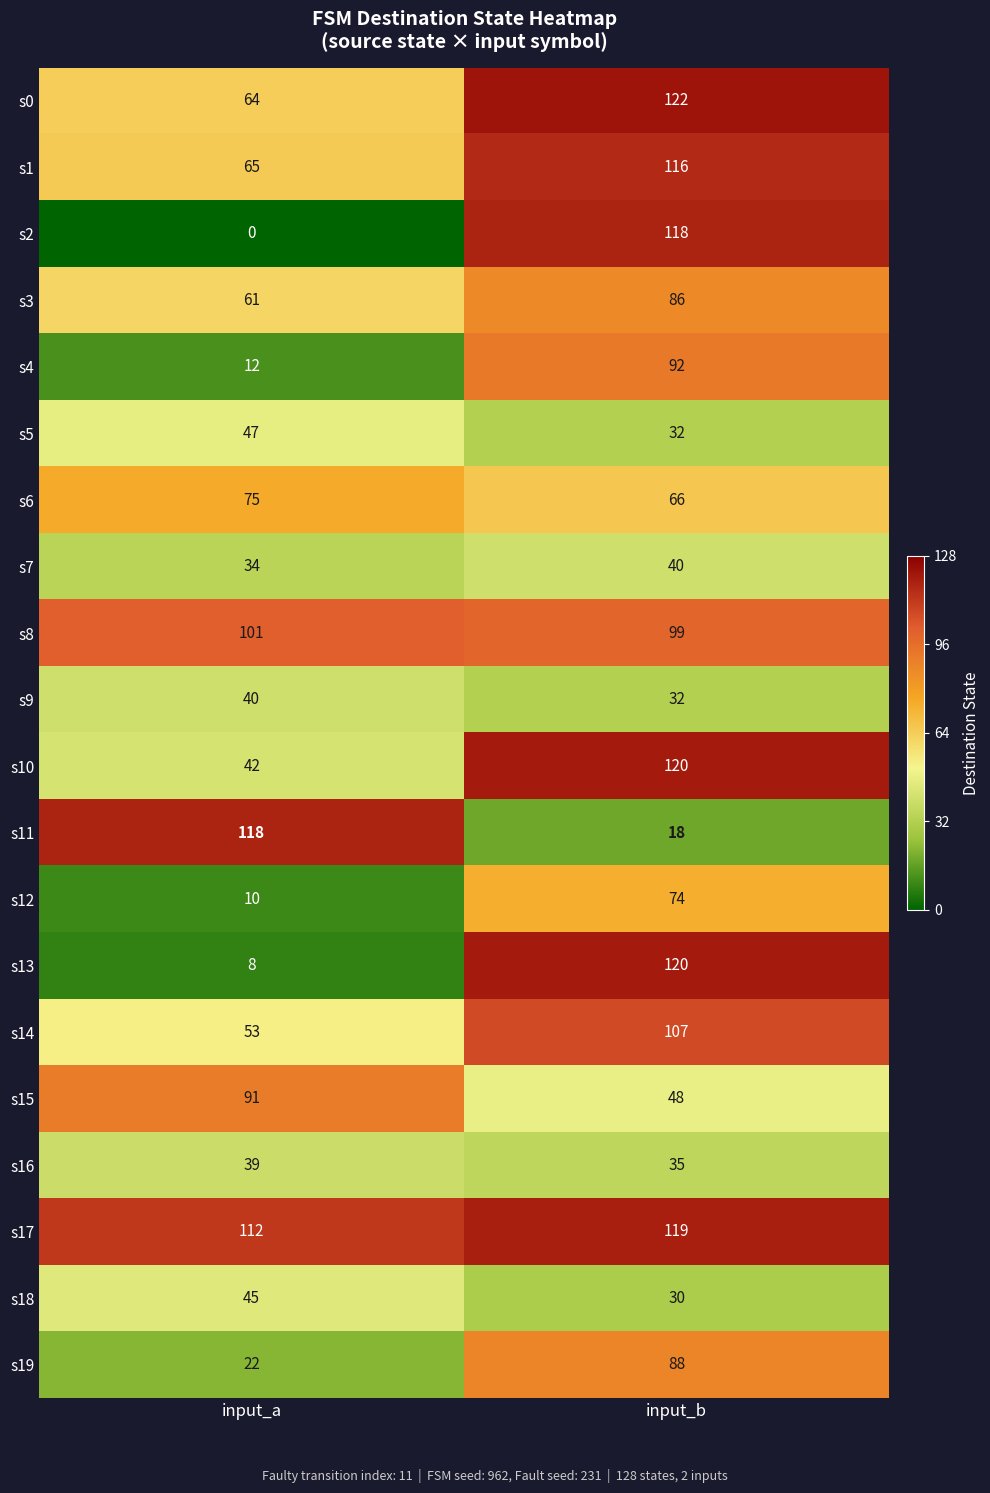

What is the minimum value for s9?

32